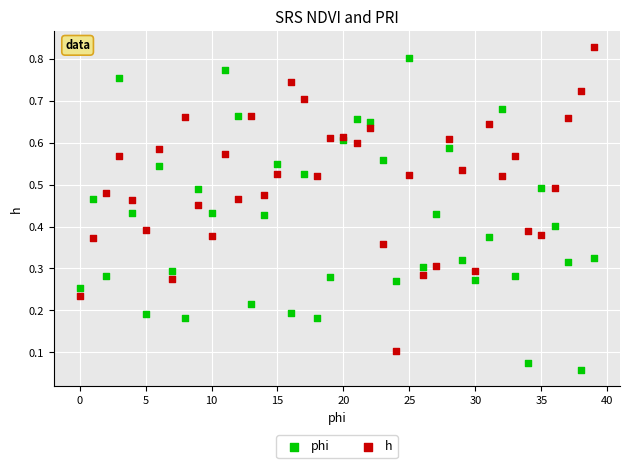

Which series has the largest Y range (max minus min)?

phi